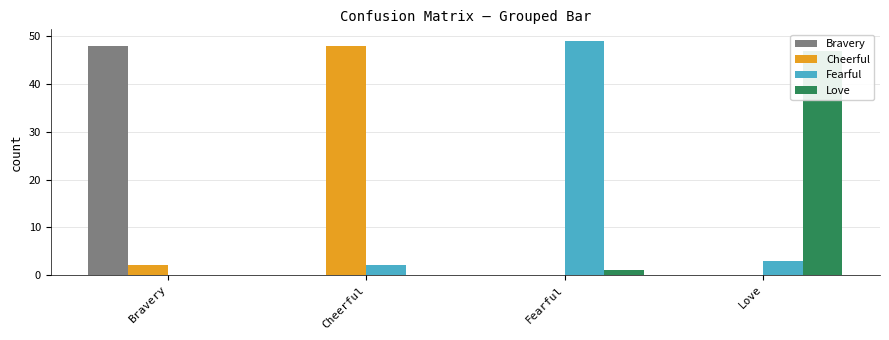

How many values in Cheerful are above zero?

2